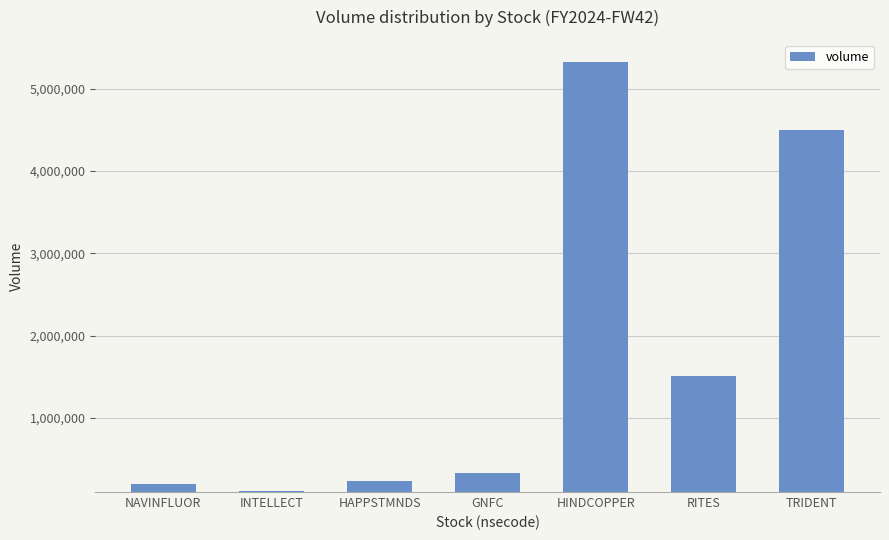

How many distinct data groups are displayed?

1